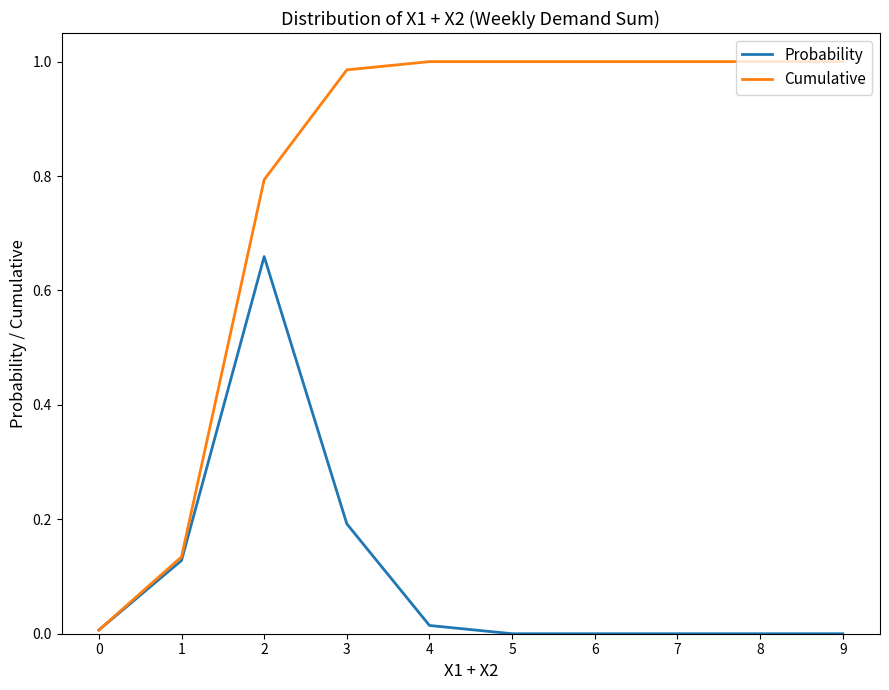

At which category is the sum across all series the highest?

2